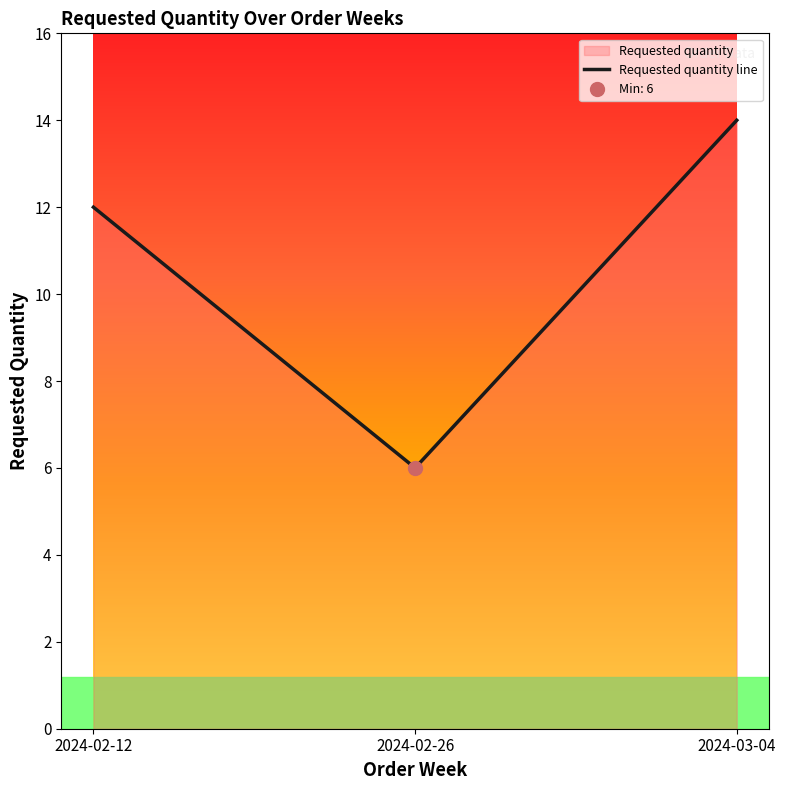

What is the sum of the values at 2024-02-12 and 2024-02-26?

18